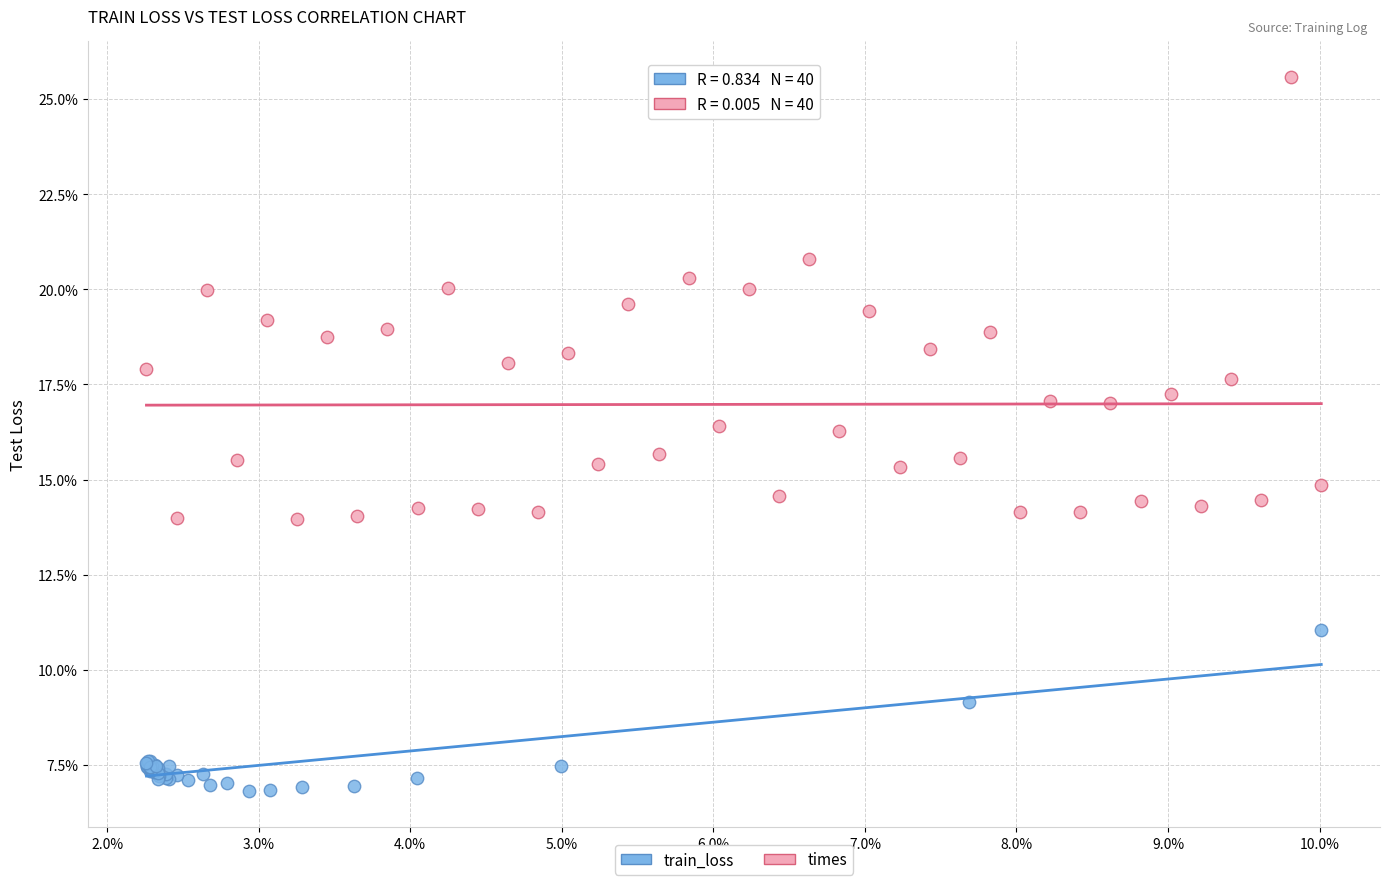

What are all the series names shown in the legend?

train_loss, times